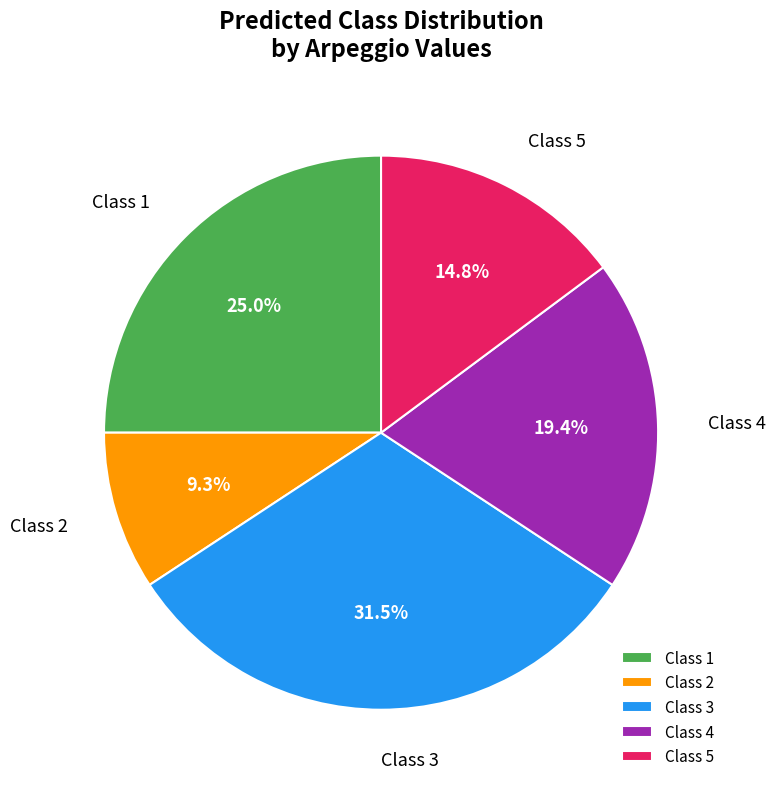

Combined, what portion of the pie is Class 5 and Class 2?

24.1%